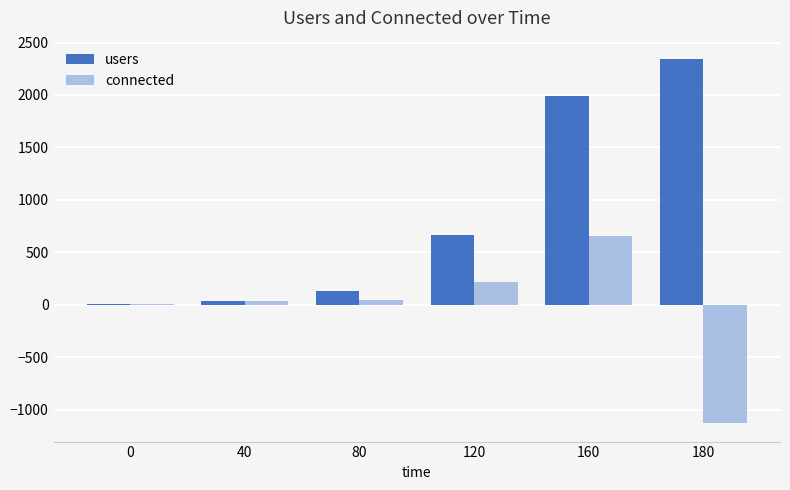

Does the chart contain stacked bars?

No